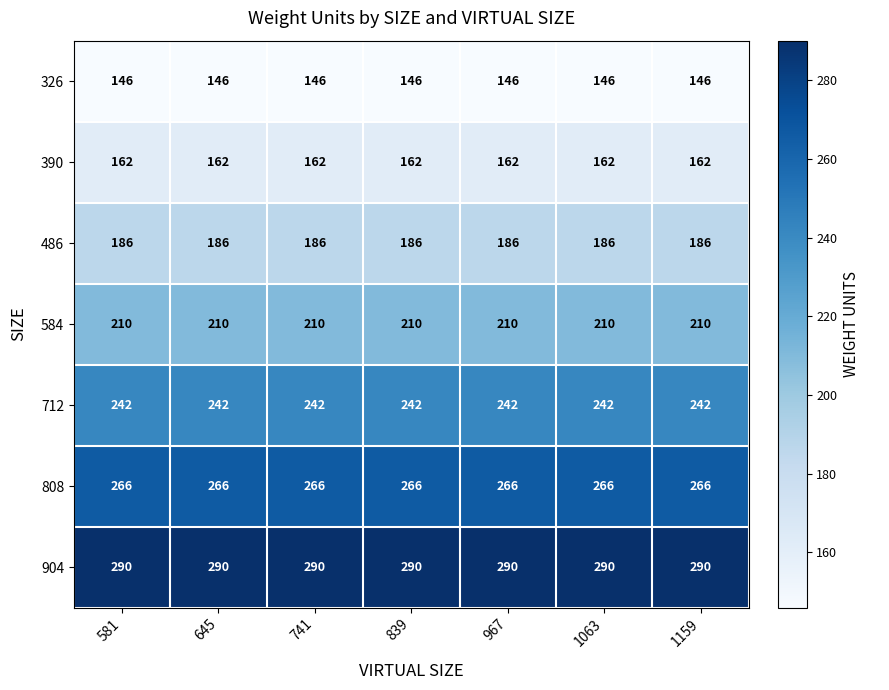

What is the minimum value shown in the chart?

146